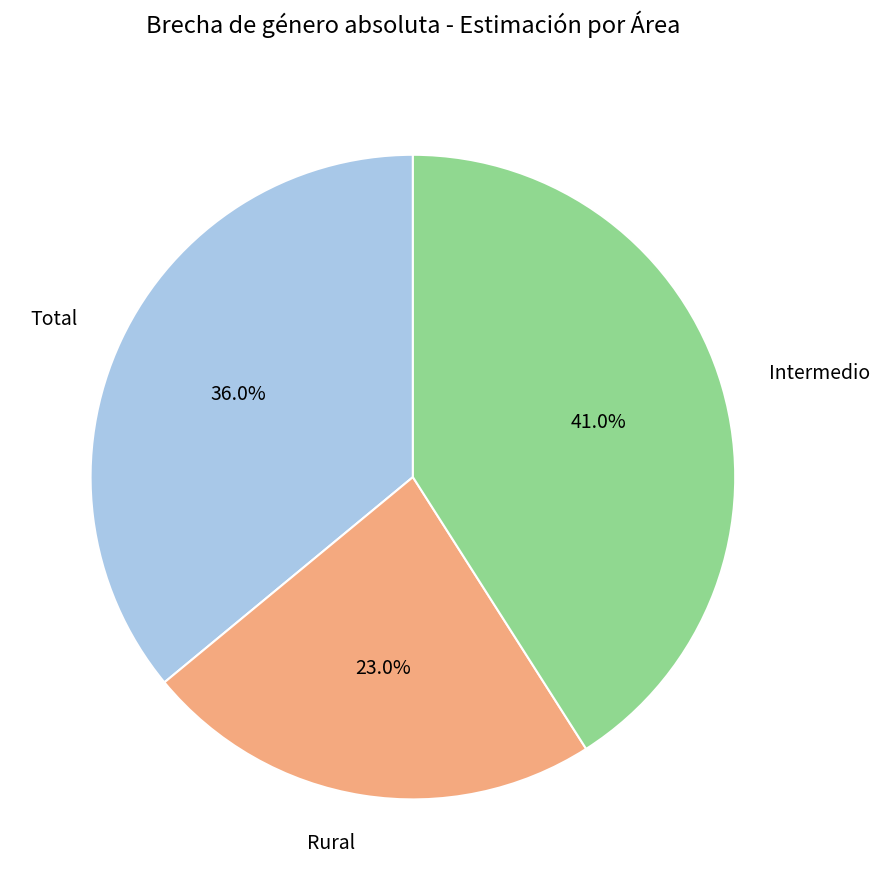

The Intermedio slice represents 56% of the pie. True or false?

False